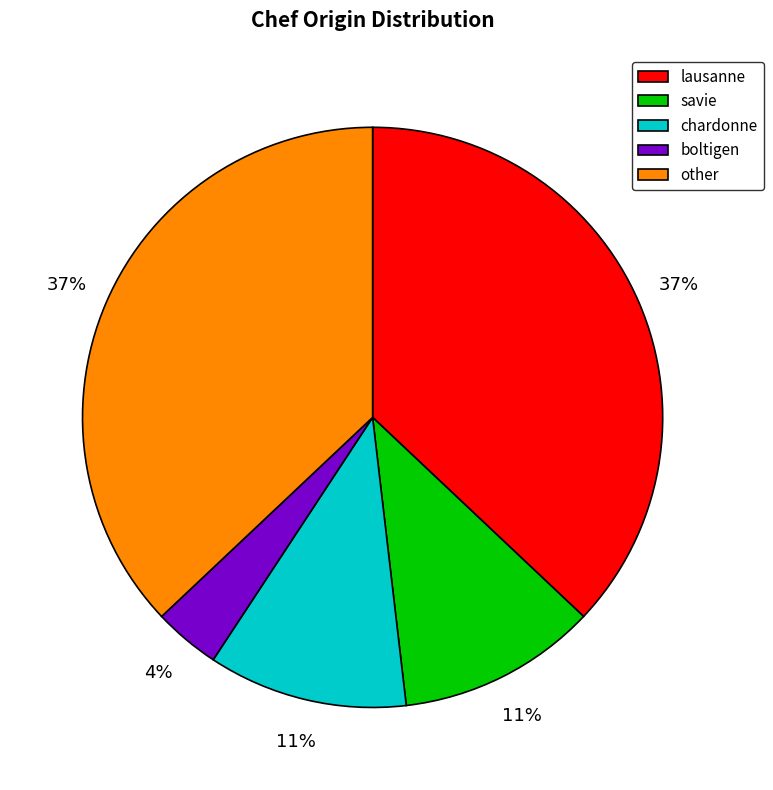

To the nearest percent, what portion does chardonne represent?

11%